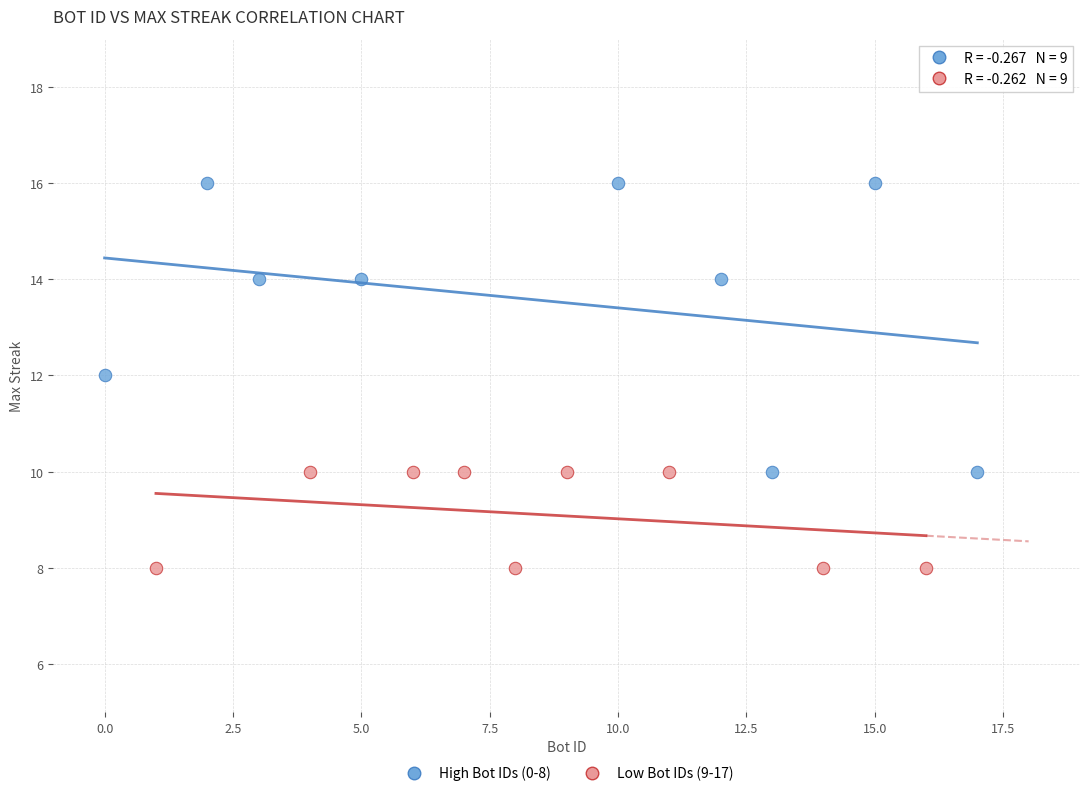

Which series has the largest Y range (max minus min)?

High Bot IDs (0-8)